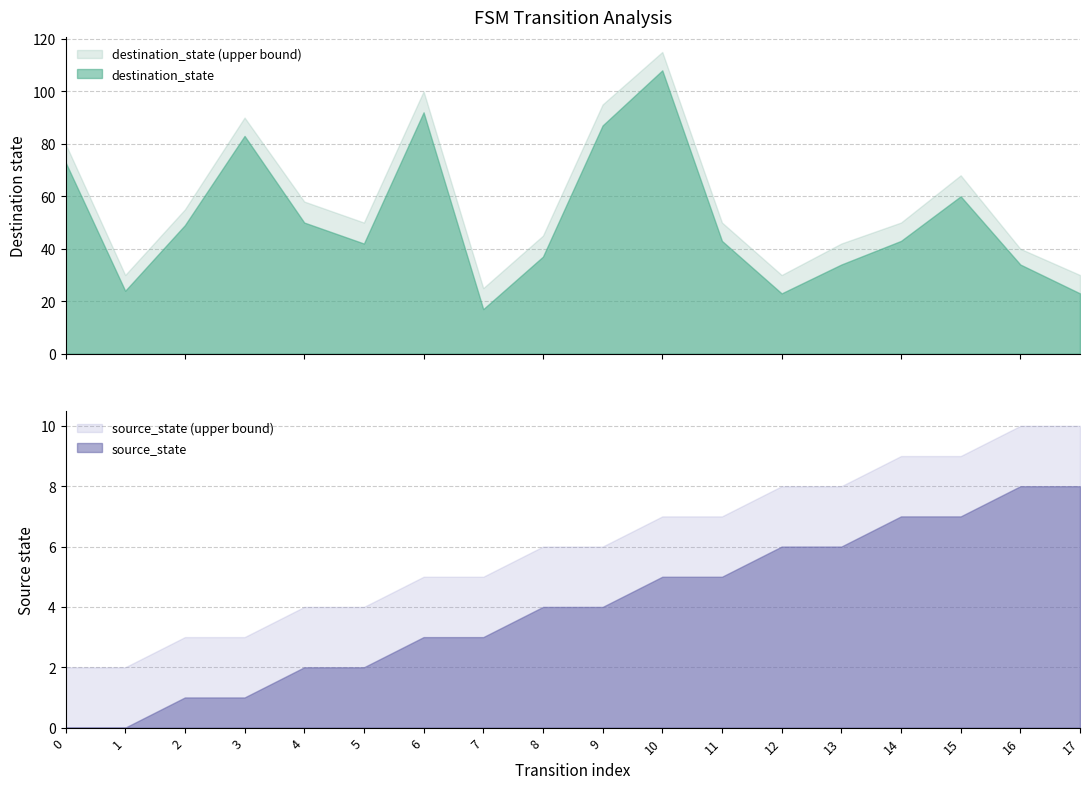

What are all the series names shown in the legend?

source_state, destination_state